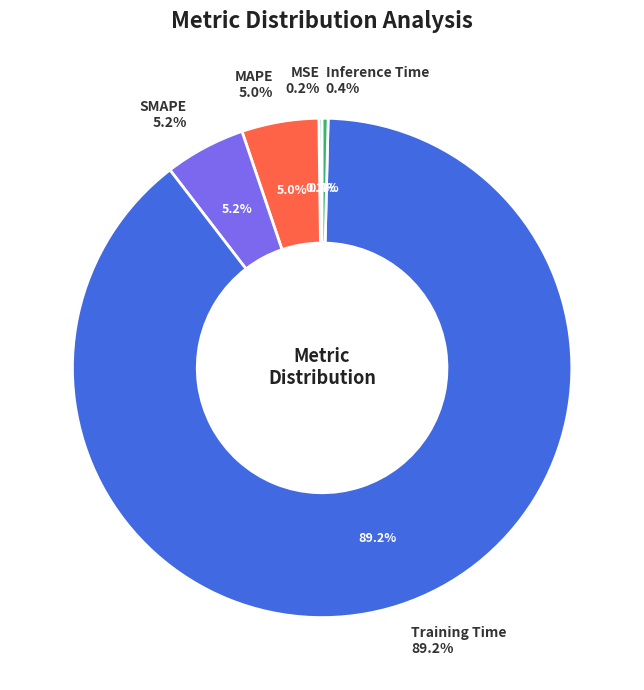

What percentage do Inference Time and SMAPE together represent?

5.6%